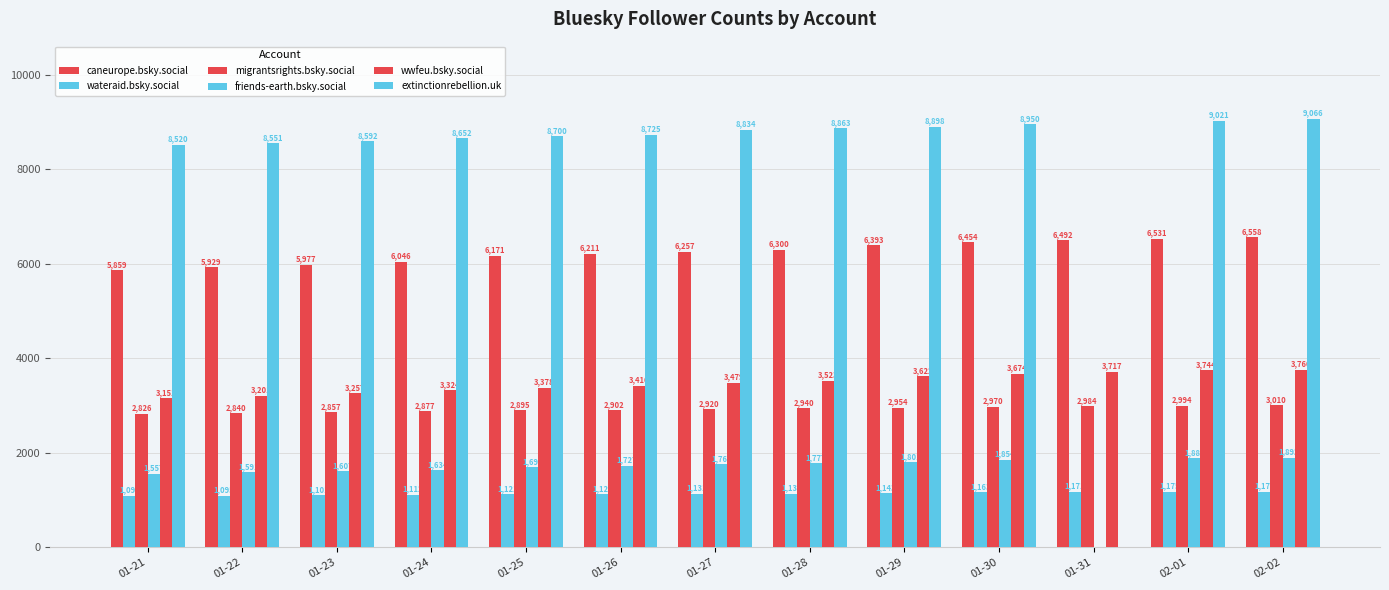

Which category has the highest value across all series?

02-02